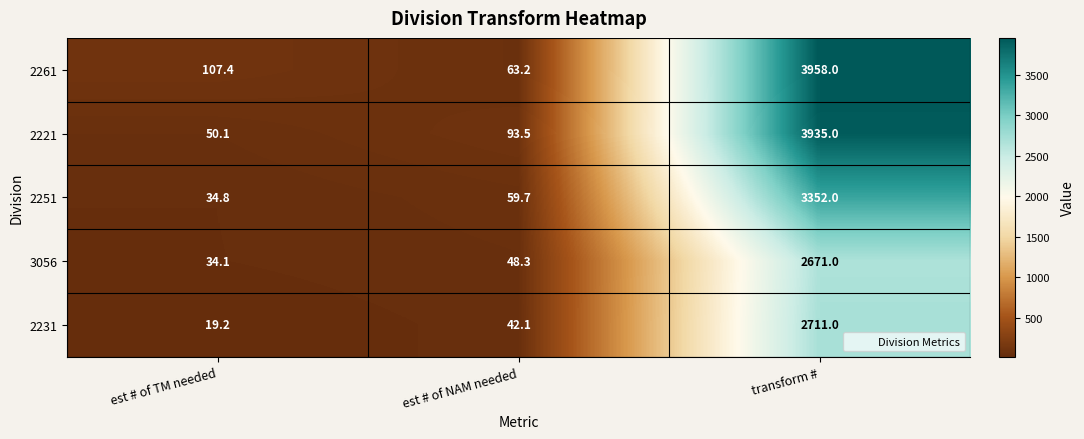

How many values in the 2261 series exceed 107?

2